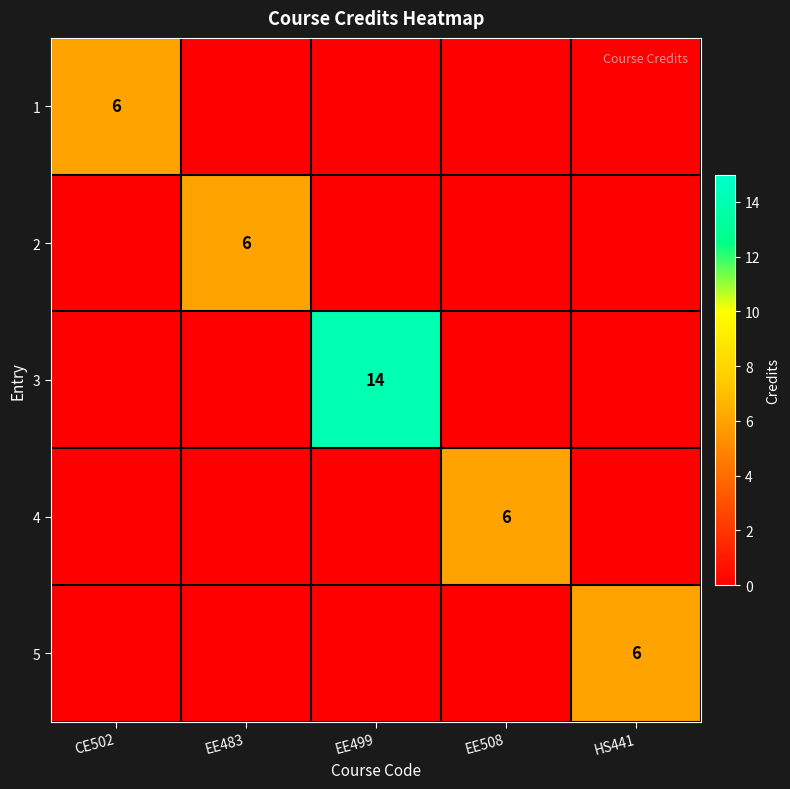

The value of 3 at EE499 is 5. True or false?

False